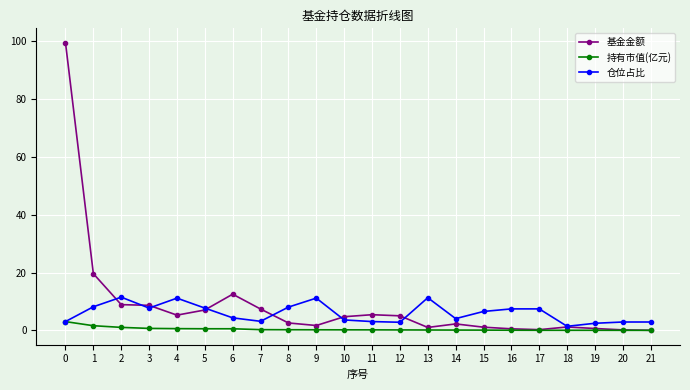

What is the difference between the maximum and minimum values in the 持有市值(亿元) series?

3.0